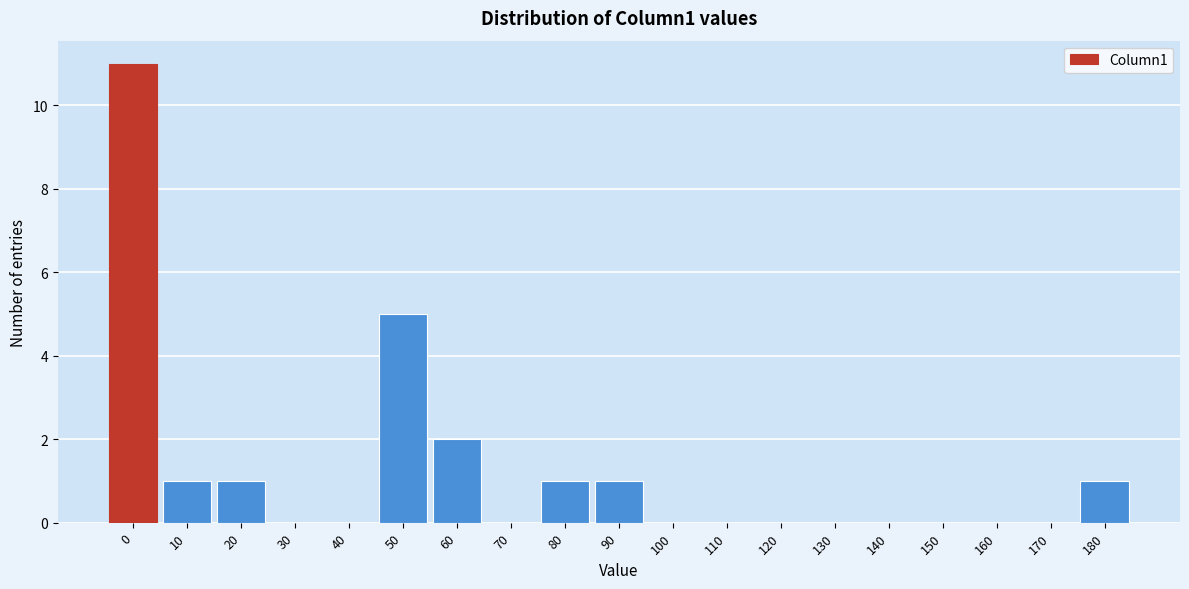

Reading right to left, list all the values displayed in this chart.

180=1	170=0	160=0	150=0	140=0	130=0	120=0	110=0	100=0	90=1	80=1	70=0	60=2	50=5	40=0	30=0	20=1	10=1	0=11